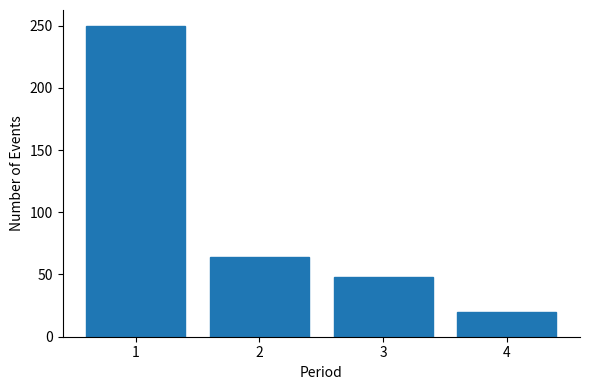

Reading right to left, list all the values displayed in this chart.

20	48	64	250